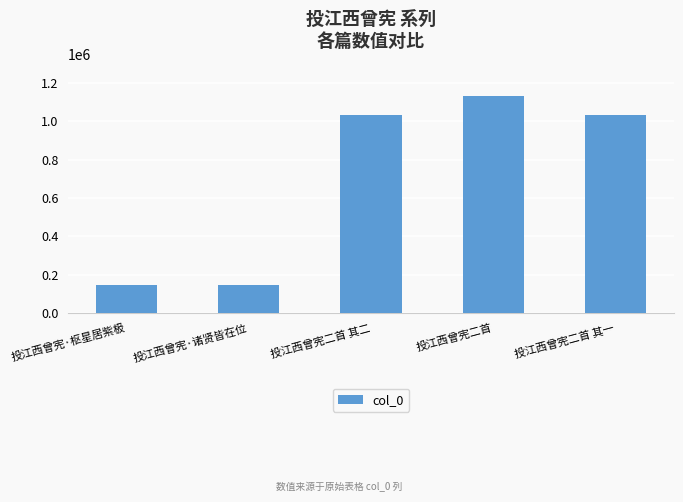

Read the value at 投江西曾宪二首 其二.

1033499